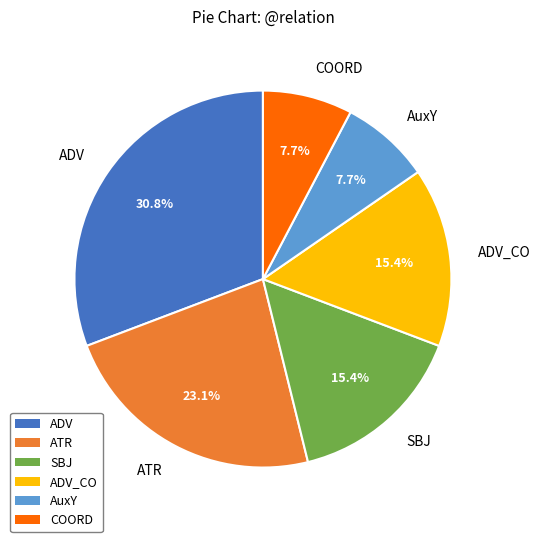

Does ADV_CO account for over 50% of the chart?

No